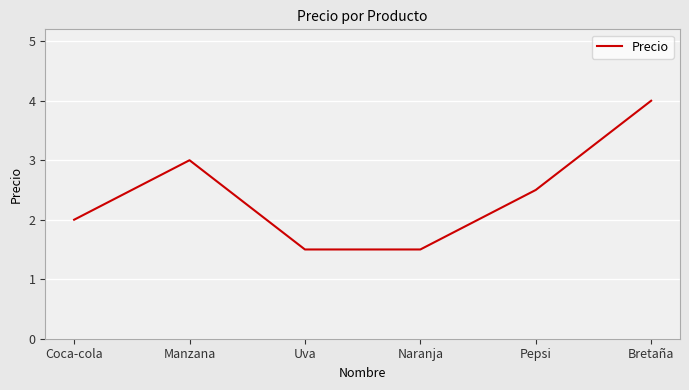

Is it true that the value at Coca-cola is 2.0?

True